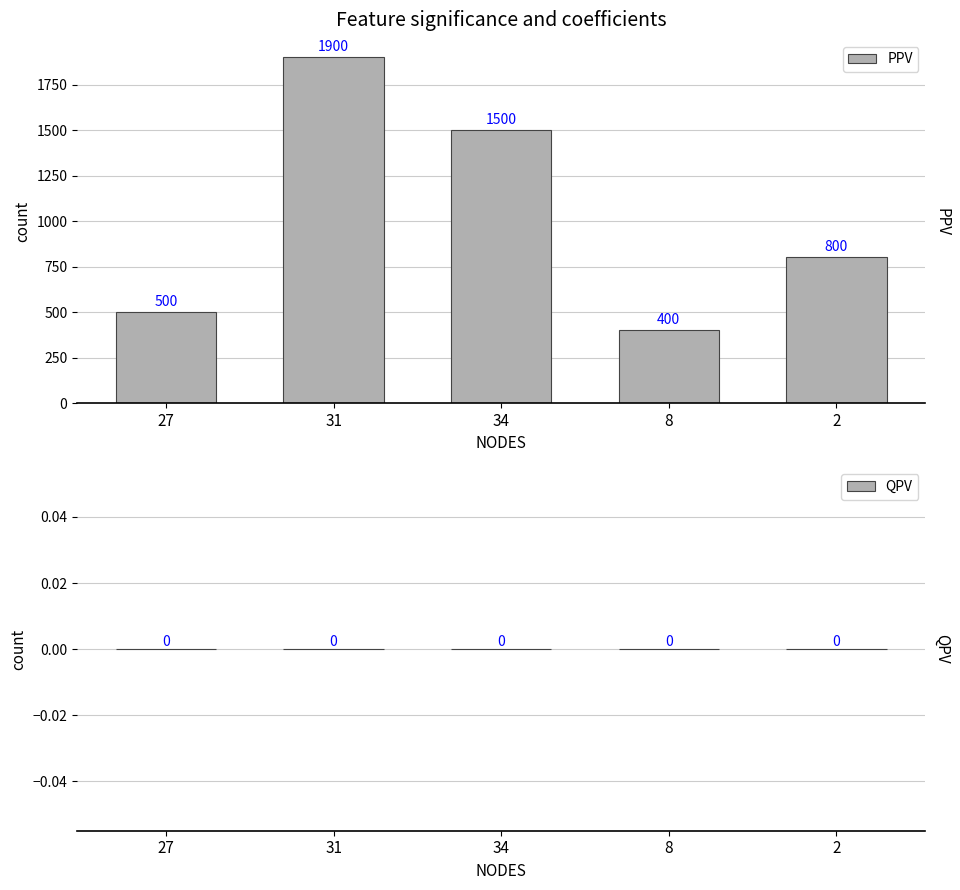

List the labels in order of value, smallest first.

8, 27, 2, 34, 31